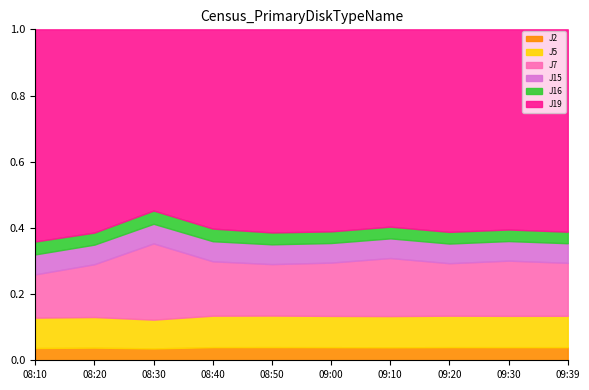

True or false: J2 has a value of 0.1 at 09:10.

False